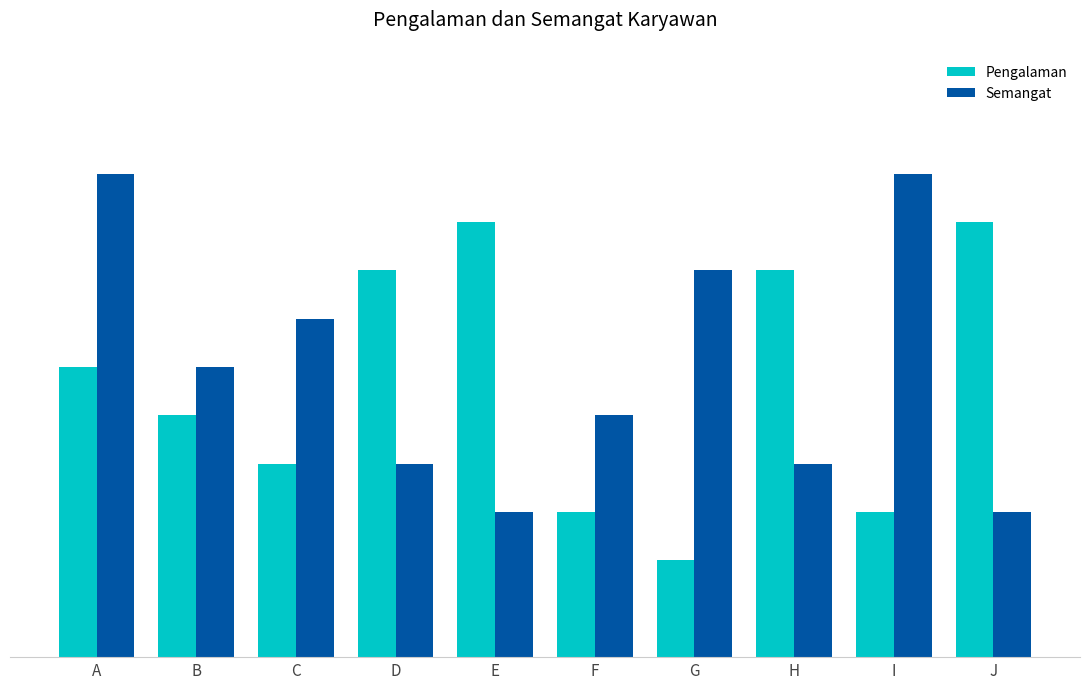

What is the approximate value of Semangat at I?

10